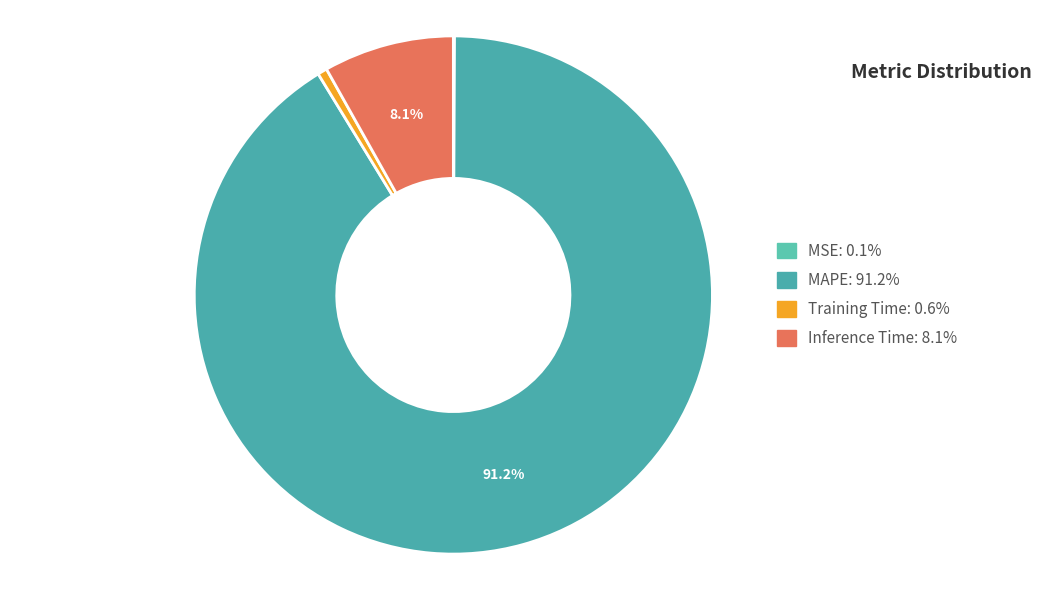

Count the number of slices in the pie.

4